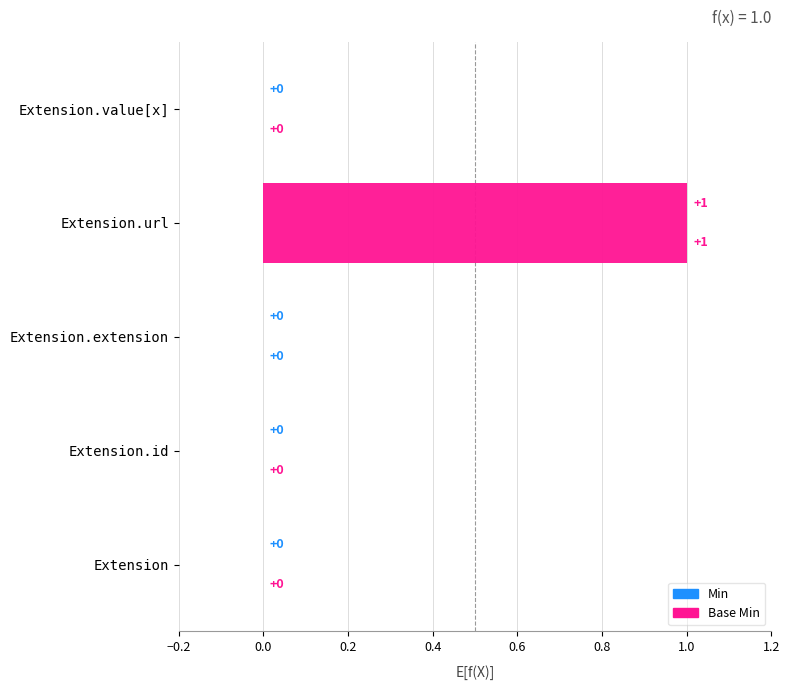

How many categories are shown in the chart?

5